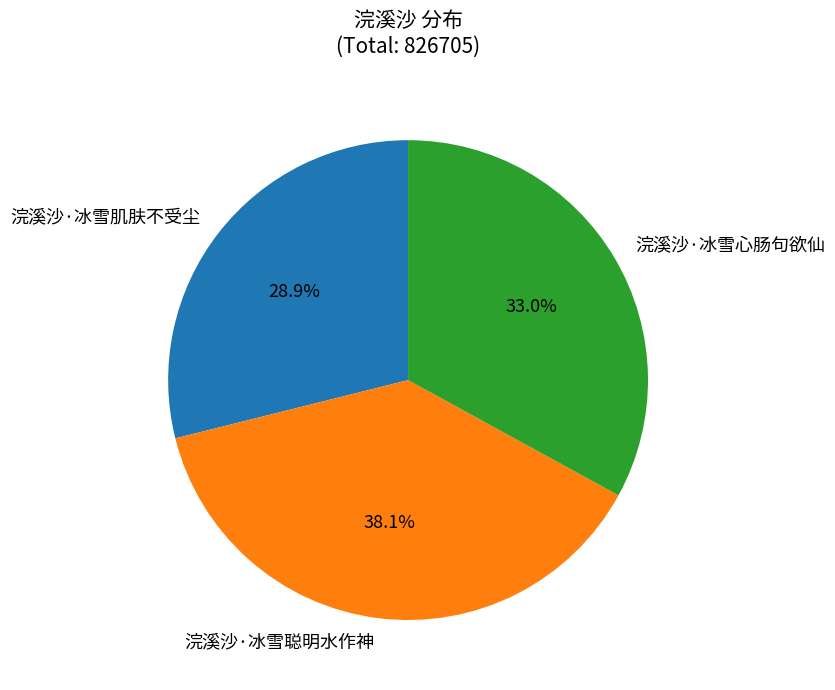

What is the smallest slice in the pie chart?

浣溪沙·冰雪肌肤不受尘